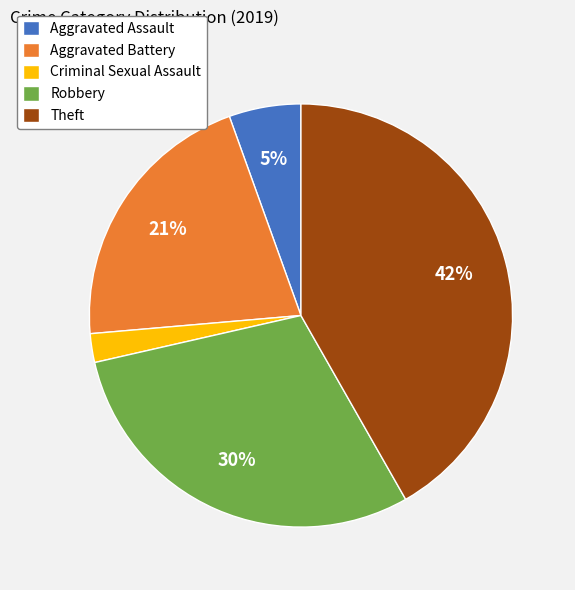

To the nearest percent, what is the average slice percentage?

20%